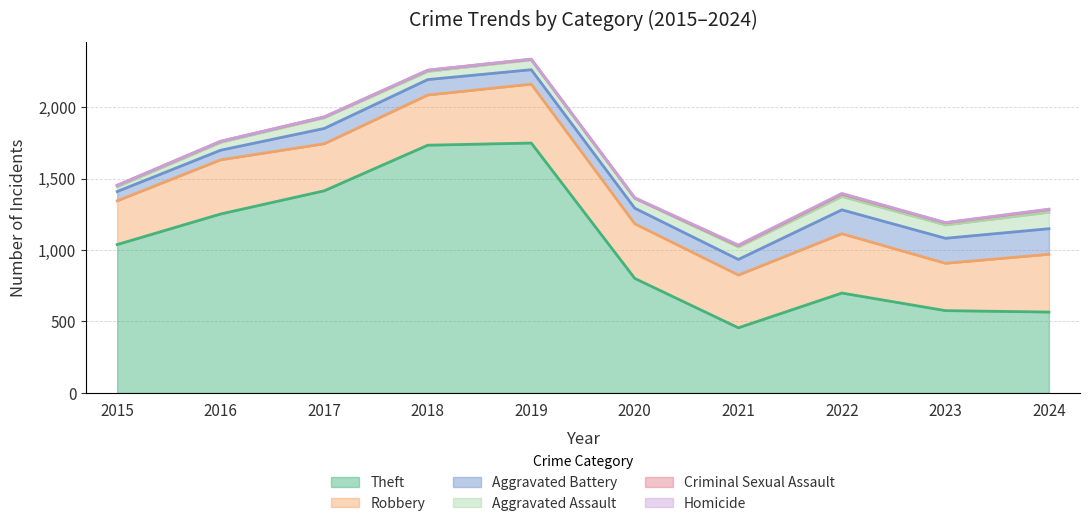

Between 2016 and 2021, which series saw the biggest shift?

Theft